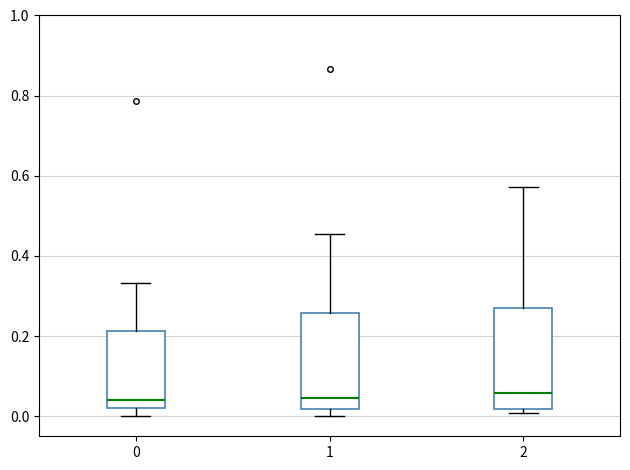

Where is the lower edge of the box at x = 0 on the y-axis? The values are not printed on the chart, so give them approximately, as read against the axis.

0.02